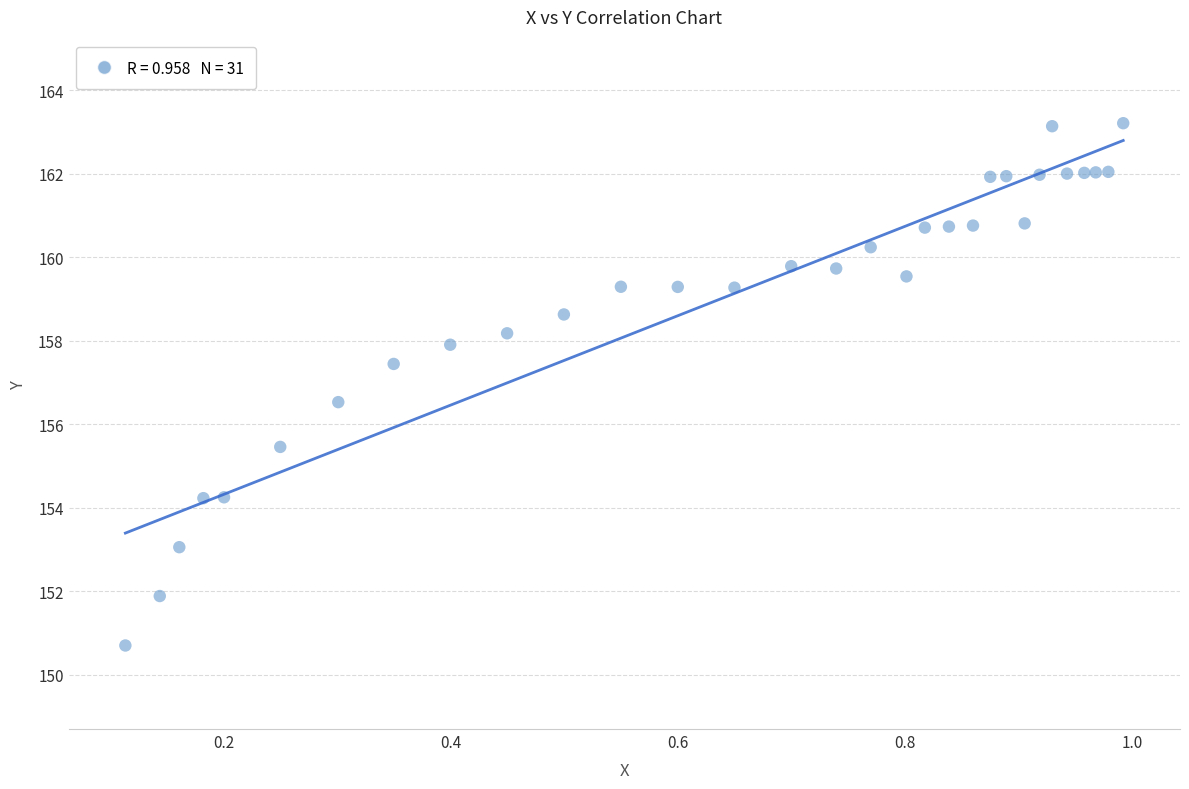

What is the range of X values (max minus min)?

0.9